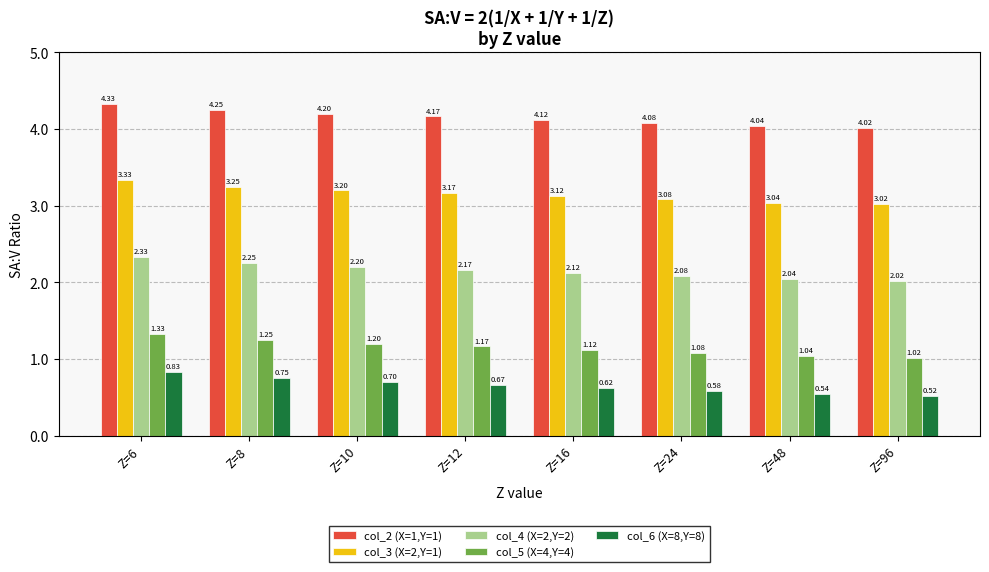

Which category has the highest value in the col_5 (X=4,Y=4) series?

Z=6